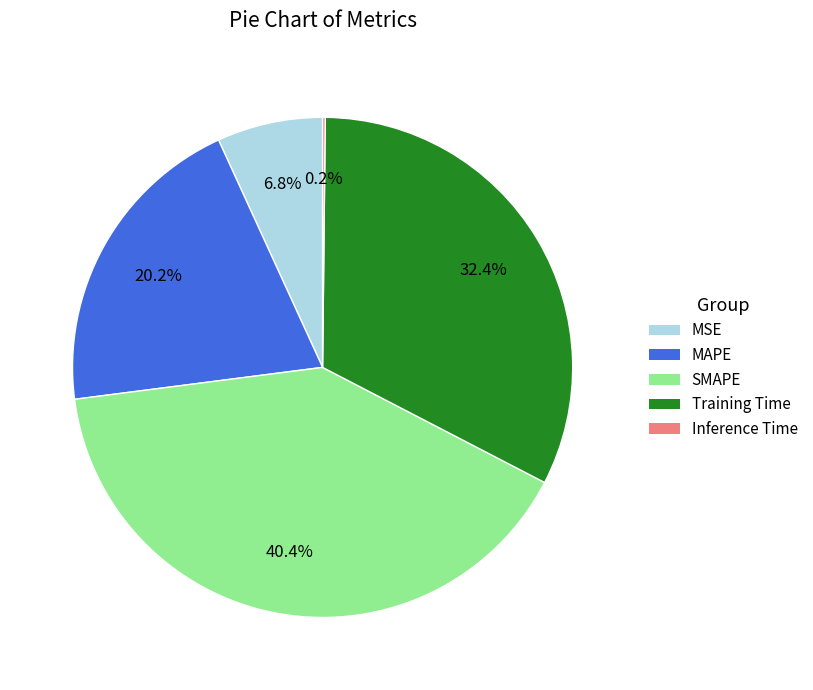

Which has a higher value, SMAPE or MSE?

SMAPE